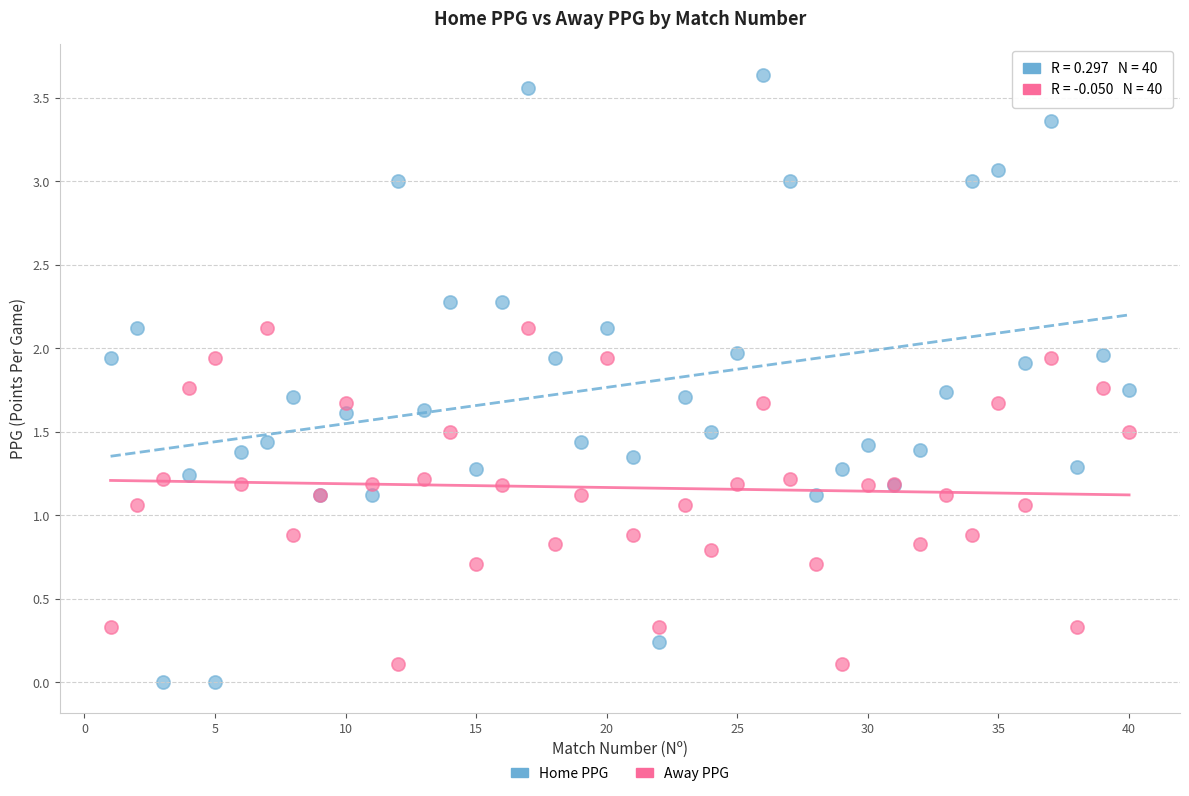

What are all the series names shown in the legend?

Home PPG, Away PPG